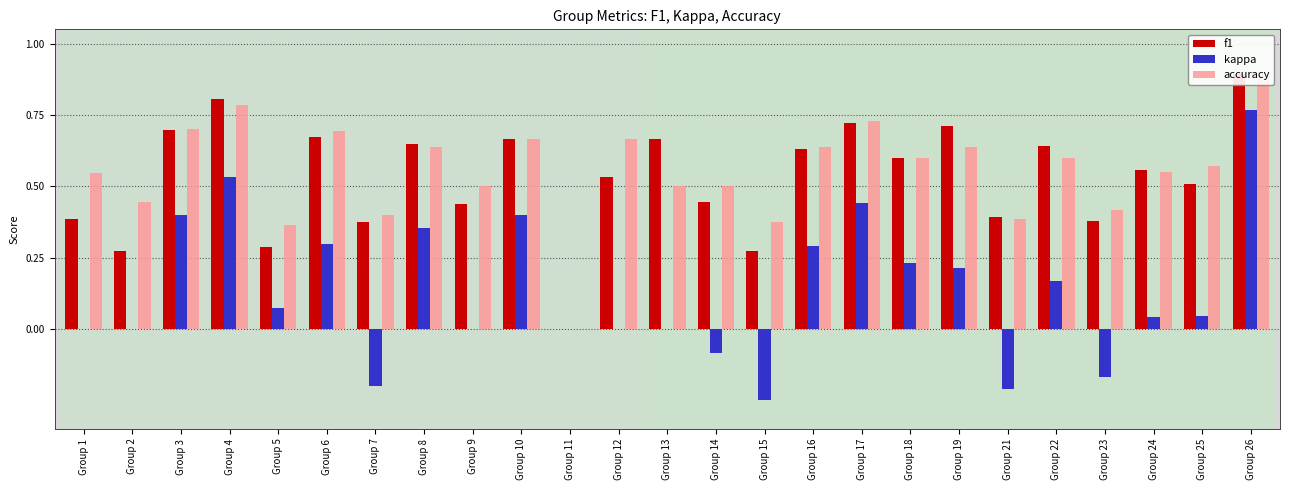

What is the minimum value shown in the chart?

-0.2